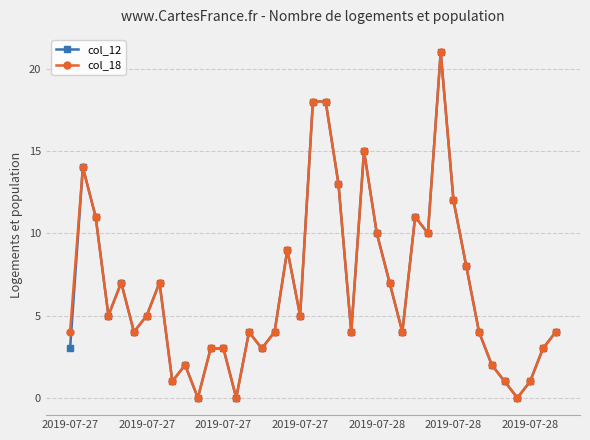

What is the maximum value shown in the chart?

21